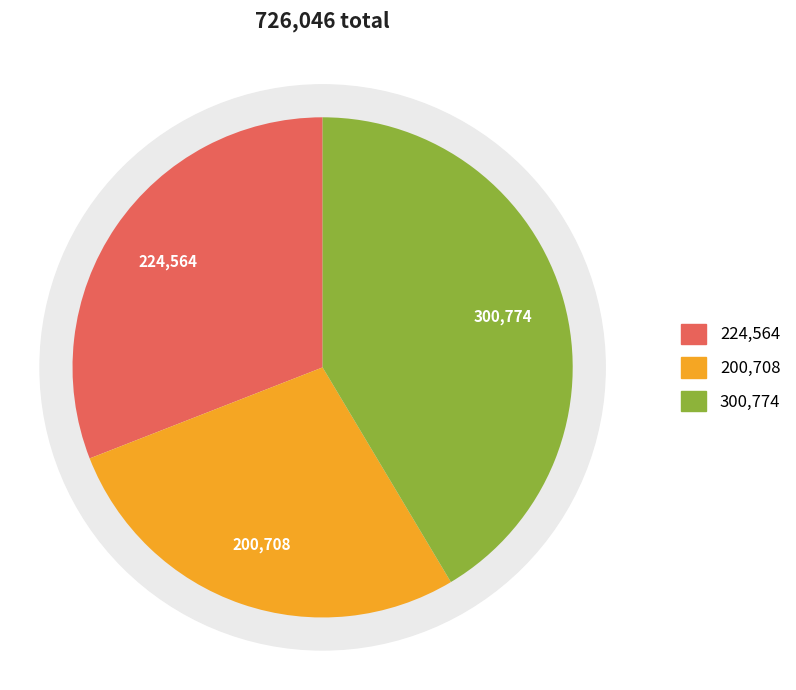

Count the number of slices in the pie.

3